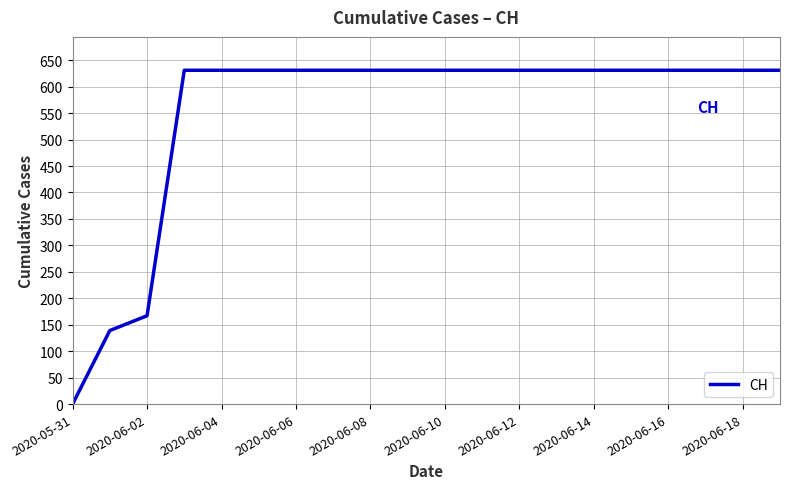

What is the difference between the maximum and minimum values?

631